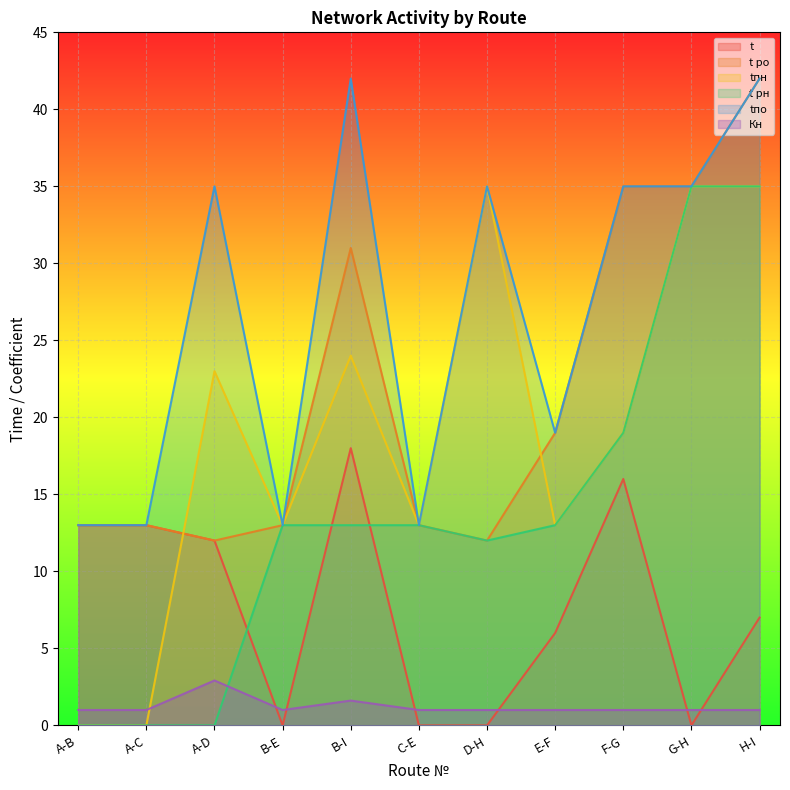

Where is the first local minimum for Кн?

B-E